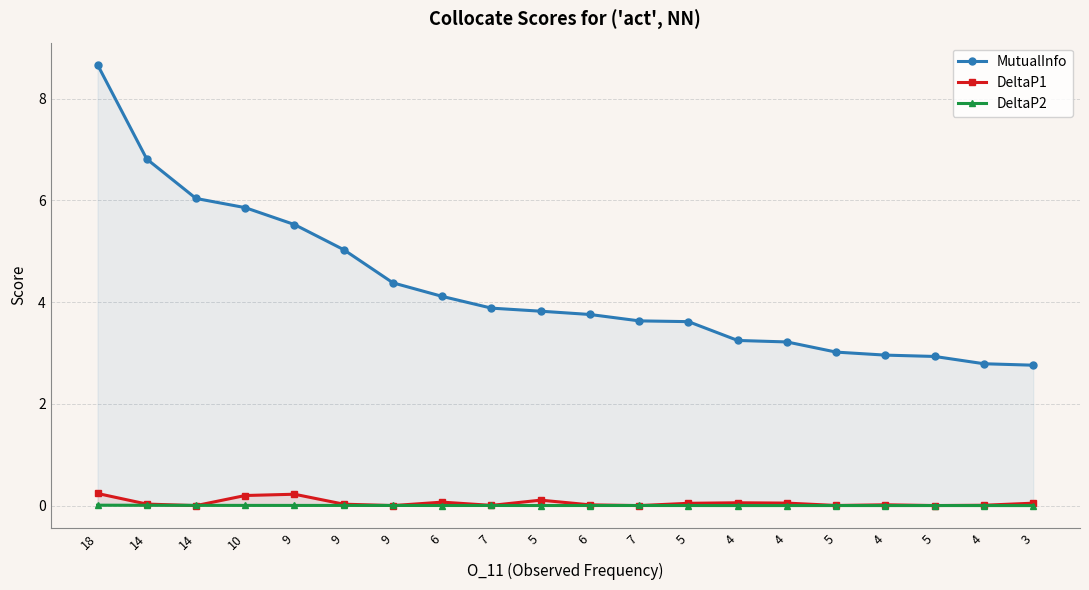

Which series ends up on top after the final intersection of DeltaP2 and DeltaP1?

DeltaP1